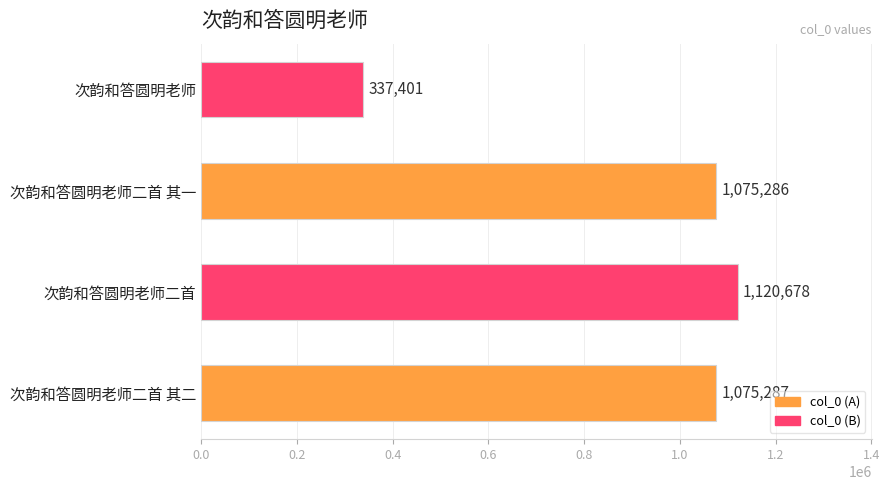

List the labels in order of value, smallest first.

次韵和答圆明老师, 次韵和答圆明老师二首 其一, 次韵和答圆明老师二首 其二, 次韵和答圆明老师二首